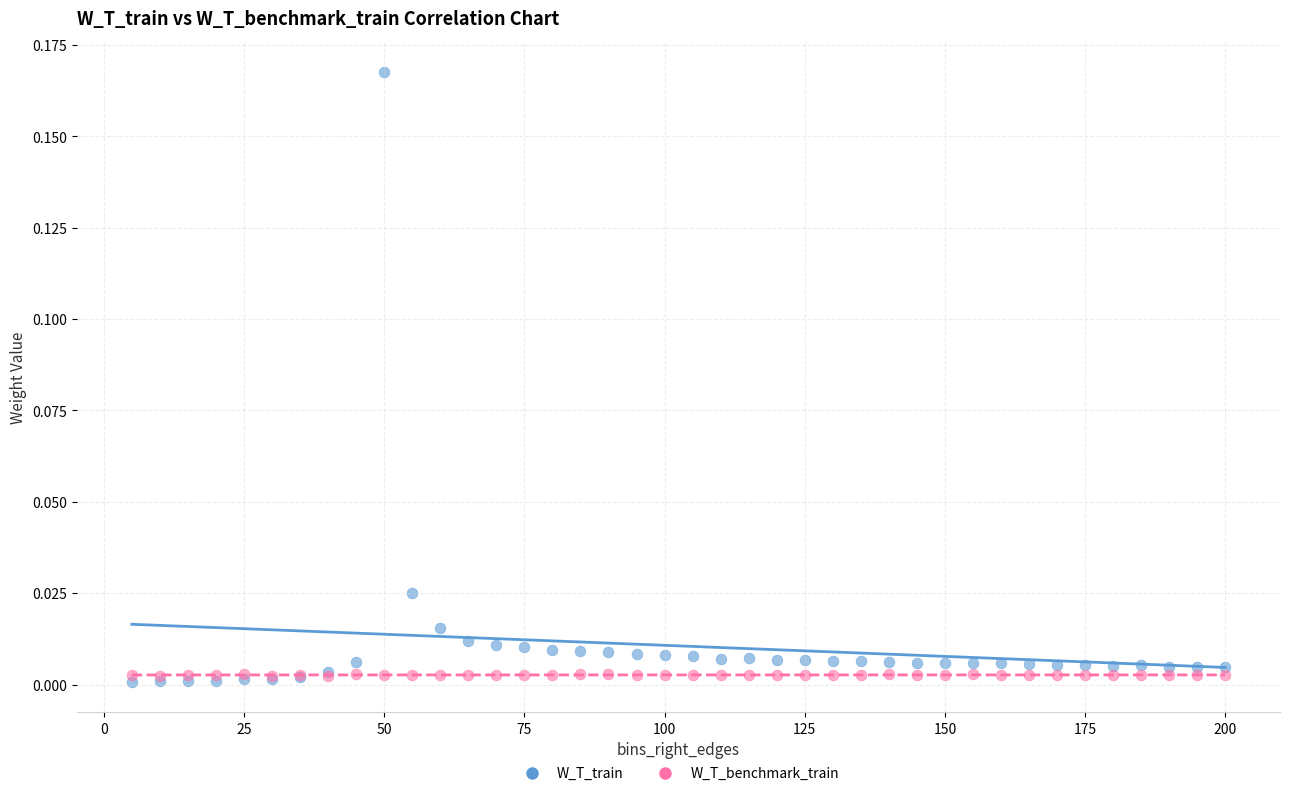

What are all the series names shown in the legend?

W_T_train, W_T_benchmark_train